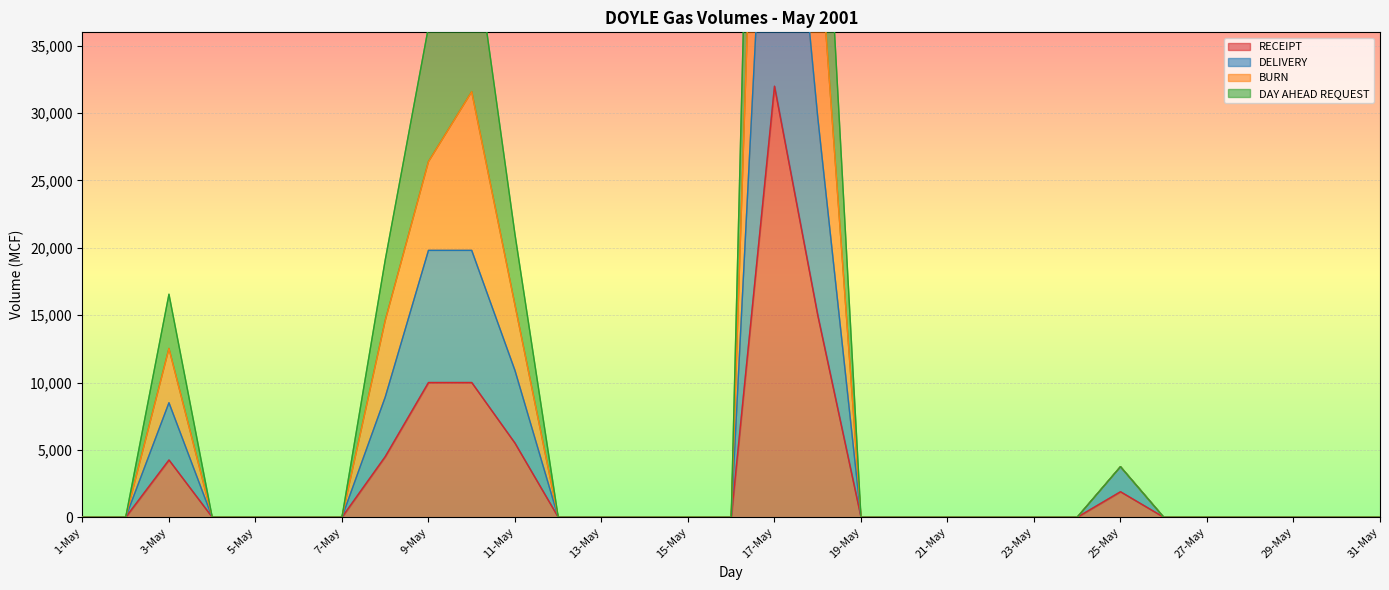

The value of RECEIPT at 23-May is 11260. True or false?

False